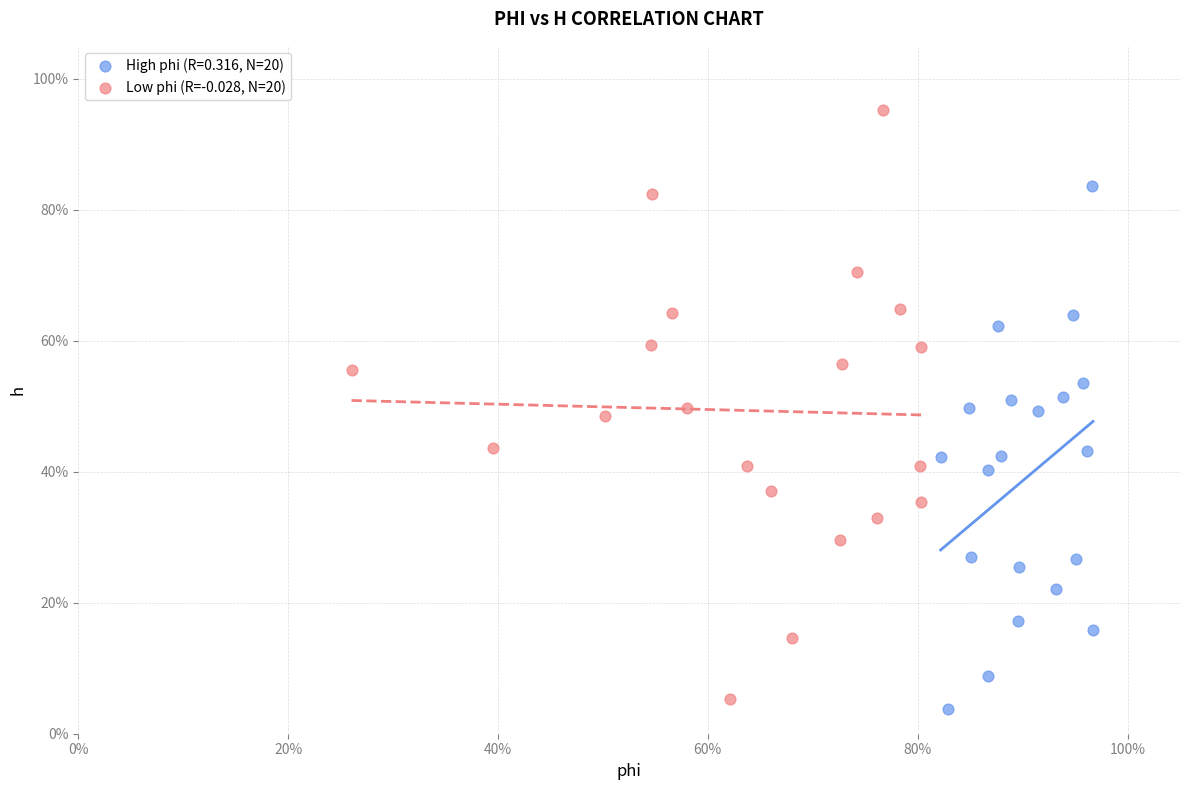

What are all the series names shown in the legend?

High phi (R=0.316, N=20), Low phi (R=-0.028, N=20)